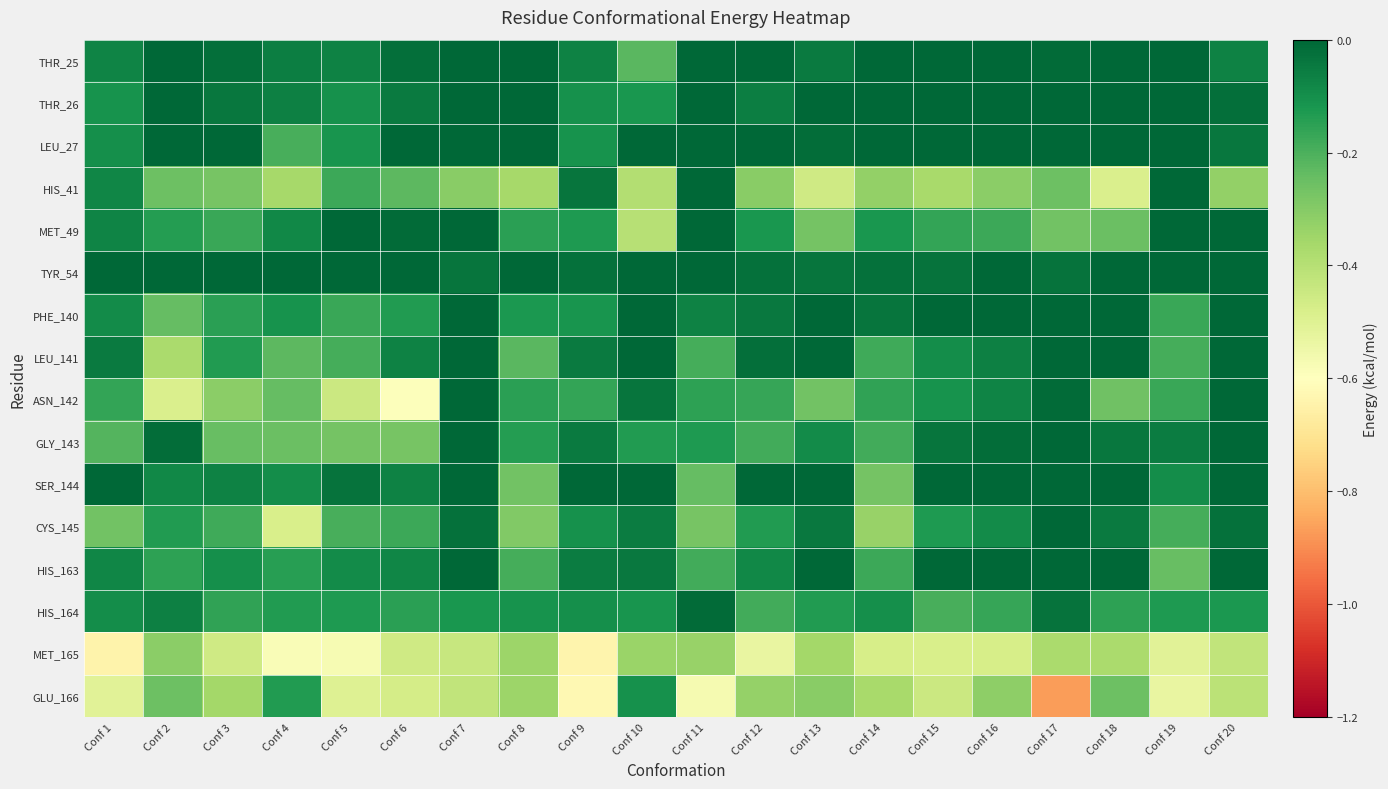

Reading left to right, list all the values displayed in this chart.

THR_25: Conf 1=-0.1	Conf 2=-0.0	Conf 3=-0.0	Conf 4=-0.1	Conf 5=-0.1	Conf 6=-0.0	Conf 7=0.0	Conf 8=0.0	Conf 9=-0.1	Conf 10=-0.2	Conf 11=0.0	Conf 12=0.0	Conf 13=-0.1	Conf 14=0.0	Conf 15=0.0	Conf 16=0.0	Conf 17=-0.0	Conf 18=0.0	Conf 19=0.0	Conf 20=-0.1
THR_26: Conf 1=-0.1	Conf 2=0.0	Conf 3=-0.0	Conf 4=-0.1	Conf 5=-0.1	Conf 6=-0.0	Conf 7=0.0	Conf 8=0.0	Conf 9=-0.1	Conf 10=-0.1	Conf 11=0.0	Conf 12=-0.1	Conf 13=-0.0	Conf 14=0.0	Conf 15=0.0	Conf 16=0.0	Conf 17=0.0	Conf 18=0.0	Conf 19=0.0	Conf 20=-0.0
LEU_27: Conf 1=-0.1	Conf 2=-0.0	Conf 3=0.0	Conf 4=-0.2	Conf 5=-0.1	Conf 6=-0.0	Conf 7=0.0	Conf 8=0.0	Conf 9=-0.1	Conf 10=-0.0	Conf 11=0.0	Conf 12=0.0	Conf 13=-0.0	Conf 14=0.0	Conf 15=0.0	Conf 16=0.0	Conf 17=-0.0	Conf 18=0.0	Conf 19=0.0	Conf 20=-0.0
HIS_41: Conf 1=-0.1	Conf 2=-0.3	Conf 3=-0.3	Conf 4=-0.4	Conf 5=-0.2	Conf 6=-0.2	Conf 7=-0.3	Conf 8=-0.4	Conf 9=-0.0	Conf 10=-0.4	Conf 11=0.0	Conf 12=-0.3	Conf 13=-0.5	Conf 14=-0.3	Conf 15=-0.4	Conf 16=-0.3	Conf 17=-0.3	Conf 18=-0.5	Conf 19=-0.0	Conf 20=-0.3
MET_49: Conf 1=-0.1	Conf 2=-0.1	Conf 3=-0.2	Conf 4=-0.1	Conf 5=-0.0	Conf 6=-0.0	Conf 7=-0.0	Conf 8=-0.1	Conf 9=-0.1	Conf 10=-0.4	Conf 11=0.0	Conf 12=-0.1	Conf 13=-0.3	Conf 14=-0.1	Conf 15=-0.2	Conf 16=-0.2	Conf 17=-0.3	Conf 18=-0.3	Conf 19=-0.0	Conf 20=-0.0
TYR_54: Conf 1=0.0	Conf 2=0.0	Conf 3=0.0	Conf 4=0.0	Conf 5=0.0	Conf 6=-0.0	Conf 7=-0.0	Conf 8=0.0	Conf 9=-0.0	Conf 10=0.0	Conf 11=-0.0	Conf 12=-0.0	Conf 13=-0.0	Conf 14=-0.0	Conf 15=-0.0	Conf 16=-0.0	Conf 17=-0.0	Conf 18=0.0	Conf 19=-0.0	Conf 20=0.0
PHE_140: Conf 1=-0.1	Conf 2=-0.2	Conf 3=-0.1	Conf 4=-0.1	Conf 5=-0.2	Conf 6=-0.1	Conf 7=0.0	Conf 8=-0.1	Conf 9=-0.1	Conf 10=-0.0	Conf 11=-0.1	Conf 12=-0.0	Conf 13=0.0	Conf 14=-0.0	Conf 15=-0.0	Conf 16=-0.0	Conf 17=0.0	Conf 18=0.0	Conf 19=-0.2	Conf 20=0.0
LEU_141: Conf 1=-0.0	Conf 2=-0.4	Conf 3=-0.1	Conf 4=-0.2	Conf 5=-0.2	Conf 6=-0.1	Conf 7=0.0	Conf 8=-0.2	Conf 9=-0.1	Conf 10=-0.0	Conf 11=-0.2	Conf 12=-0.0	Conf 13=0.0	Conf 14=-0.2	Conf 15=-0.1	Conf 16=-0.1	Conf 17=0.0	Conf 18=0.0	Conf 19=-0.2	Conf 20=0.0
ASN_142: Conf 1=-0.2	Conf 2=-0.5	Conf 3=-0.3	Conf 4=-0.2	Conf 5=-0.4	Conf 6=-0.6	Conf 7=0.0	Conf 8=-0.1	Conf 9=-0.2	Conf 10=-0.0	Conf 11=-0.2	Conf 12=-0.2	Conf 13=-0.3	Conf 14=-0.2	Conf 15=-0.1	Conf 16=-0.1	Conf 17=-0.0	Conf 18=-0.3	Conf 19=-0.2	Conf 20=0.0
GLY_143: Conf 1=-0.2	Conf 2=-0.0	Conf 3=-0.2	Conf 4=-0.3	Conf 5=-0.3	Conf 6=-0.3	Conf 7=0.0	Conf 8=-0.1	Conf 9=-0.0	Conf 10=-0.1	Conf 11=-0.1	Conf 12=-0.2	Conf 13=-0.1	Conf 14=-0.2	Conf 15=-0.0	Conf 16=-0.0	Conf 17=0.0	Conf 18=-0.0	Conf 19=-0.1	Conf 20=0.0
SER_144: Conf 1=-0.0	Conf 2=-0.1	Conf 3=-0.1	Conf 4=-0.1	Conf 5=-0.0	Conf 6=-0.1	Conf 7=0.0	Conf 8=-0.3	Conf 9=0.0	Conf 10=0.0	Conf 11=-0.2	Conf 12=-0.0	Conf 13=0.0	Conf 14=-0.3	Conf 15=-0.0	Conf 16=-0.0	Conf 17=0.0	Conf 18=0.0	Conf 19=-0.1	Conf 20=0.0
CYS_145: Conf 1=-0.3	Conf 2=-0.1	Conf 3=-0.2	Conf 4=-0.5	Conf 5=-0.2	Conf 6=-0.2	Conf 7=-0.0	Conf 8=-0.3	Conf 9=-0.1	Conf 10=-0.1	Conf 11=-0.3	Conf 12=-0.1	Conf 13=-0.0	Conf 14=-0.3	Conf 15=-0.1	Conf 16=-0.1	Conf 17=-0.0	Conf 18=-0.1	Conf 19=-0.2	Conf 20=-0.0
HIS_163: Conf 1=-0.1	Conf 2=-0.2	Conf 3=-0.1	Conf 4=-0.1	Conf 5=-0.1	Conf 6=-0.1	Conf 7=0.0	Conf 8=-0.2	Conf 9=-0.1	Conf 10=-0.0	Conf 11=-0.2	Conf 12=-0.1	Conf 13=0.0	Conf 14=-0.2	Conf 15=-0.0	Conf 16=-0.0	Conf 17=0.0	Conf 18=0.0	Conf 19=-0.2	Conf 20=0.0
HIS_164: Conf 1=-0.1	Conf 2=-0.1	Conf 3=-0.2	Conf 4=-0.1	Conf 5=-0.1	Conf 6=-0.1	Conf 7=-0.1	Conf 8=-0.1	Conf 9=-0.1	Conf 10=-0.1	Conf 11=-0.0	Conf 12=-0.2	Conf 13=-0.1	Conf 14=-0.1	Conf 15=-0.2	Conf 16=-0.2	Conf 17=-0.0	Conf 18=-0.2	Conf 19=-0.1	Conf 20=-0.1
MET_165: Conf 1=-0.6	Conf 2=-0.3	Conf 3=-0.5	Conf 4=-0.6	Conf 5=-0.6	Conf 6=-0.5	Conf 7=-0.4	Conf 8=-0.3	Conf 9=-0.6	Conf 10=-0.3	Conf 11=-0.3	Conf 12=-0.5	Conf 13=-0.4	Conf 14=-0.5	Conf 15=-0.5	Conf 16=-0.5	Conf 17=-0.4	Conf 18=-0.4	Conf 19=-0.5	Conf 20=-0.4
GLU_166: Conf 1=-0.5	Conf 2=-0.3	Conf 3=-0.4	Conf 4=-0.1	Conf 5=-0.5	Conf 6=-0.5	Conf 7=-0.4	Conf 8=-0.3	Conf 9=-0.6	Conf 10=-0.1	Conf 11=-0.6	Conf 12=-0.3	Conf 13=-0.3	Conf 14=-0.4	Conf 15=-0.4	Conf 16=-0.3	Conf 17=-0.9	Conf 18=-0.3	Conf 19=-0.5	Conf 20=-0.4